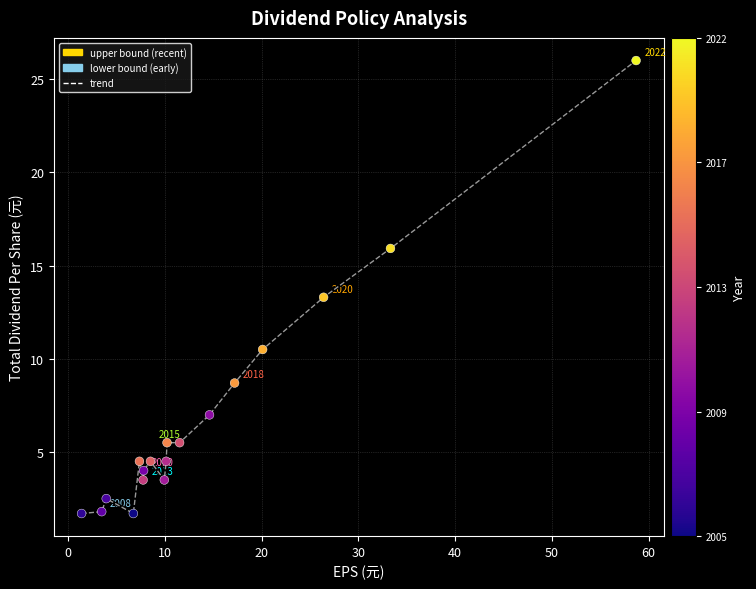

What is the range of Y values (max minus min)?

24.3